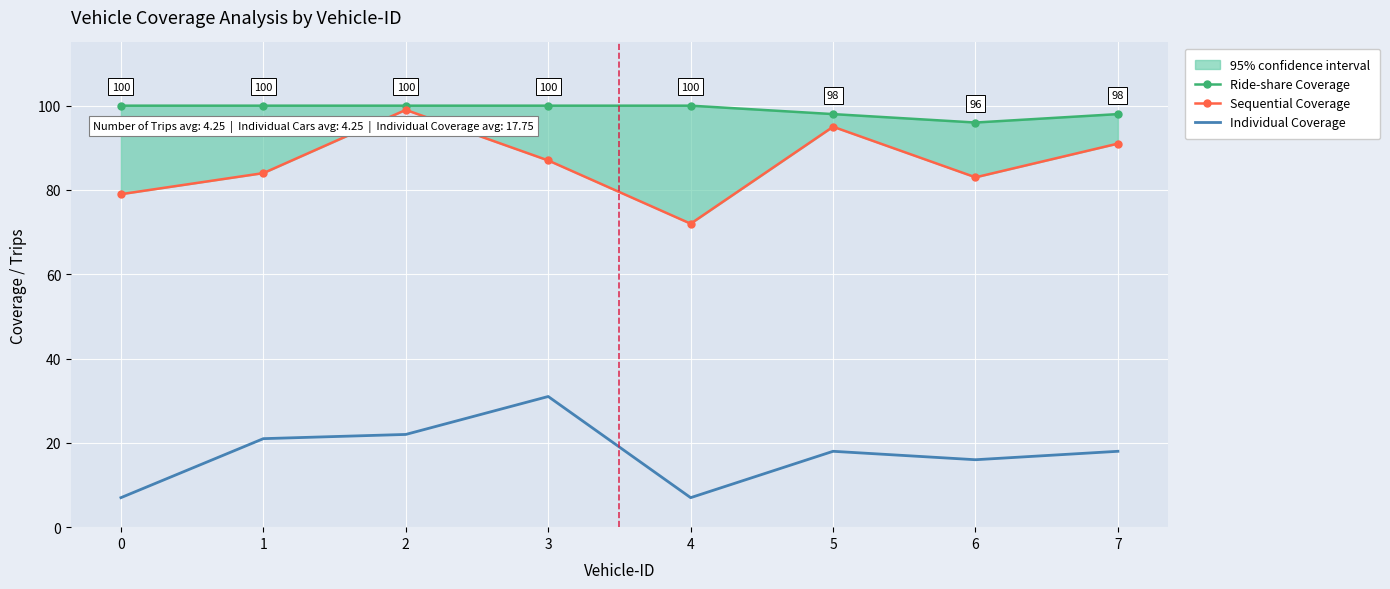

Which series has the largest total across all categories?

Ride-share Coverage